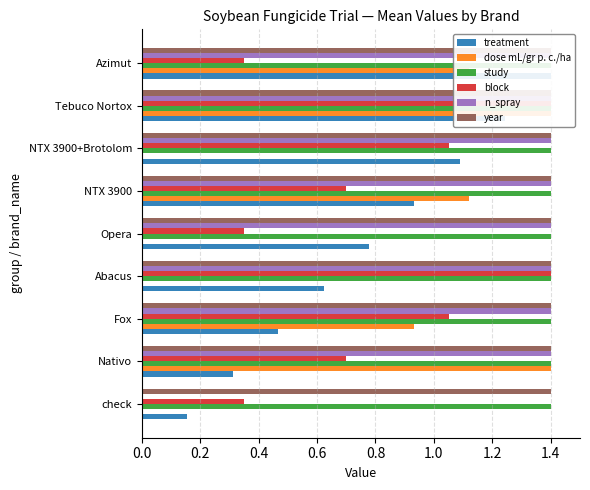

What is the approximate value of n_spray at Tebuco Nortox?

1.4